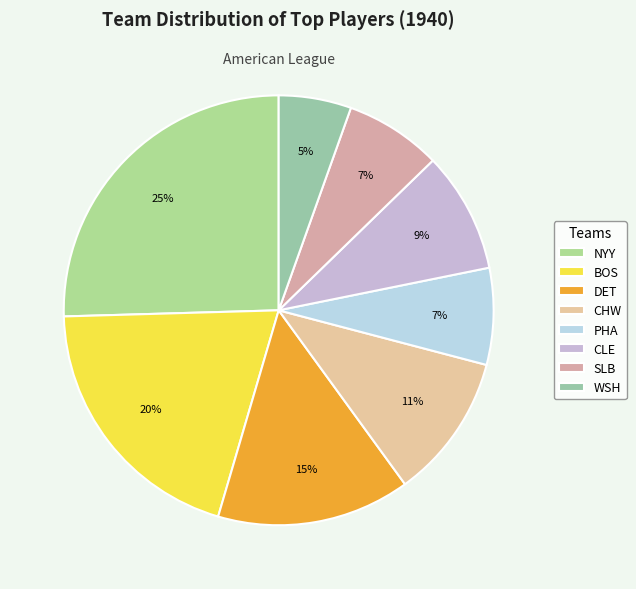

What percentage is the CHW slice, to the nearest percent?

11%